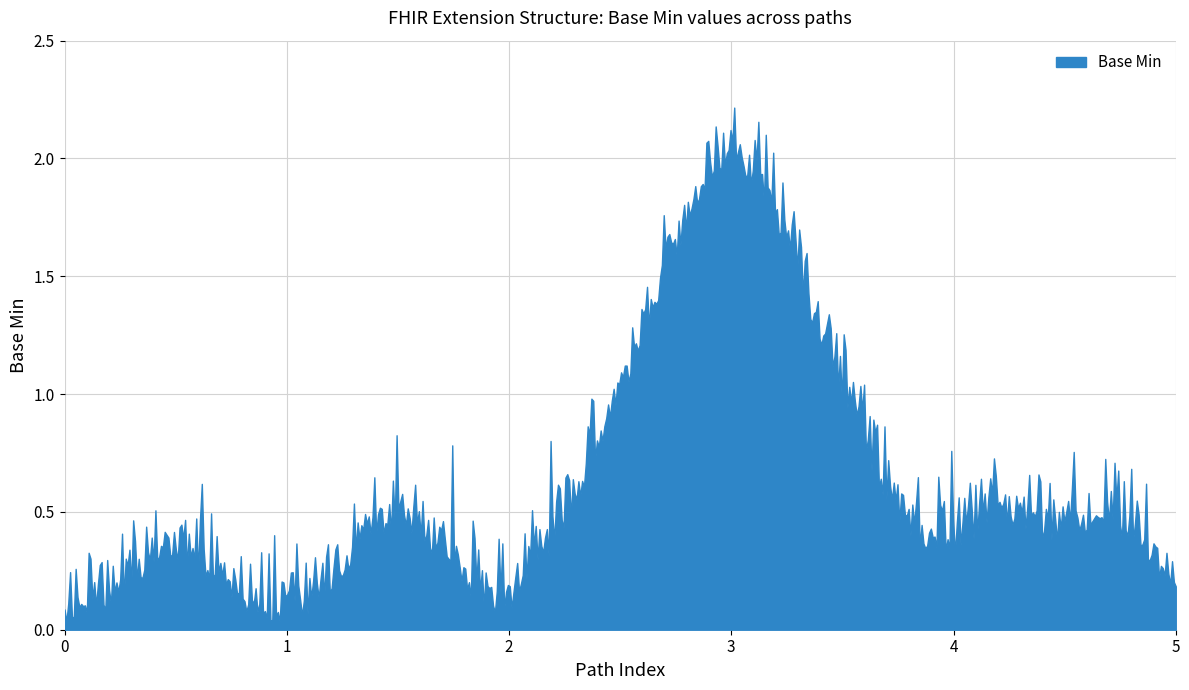

Does the chart display data point markers on the line(s)?

No